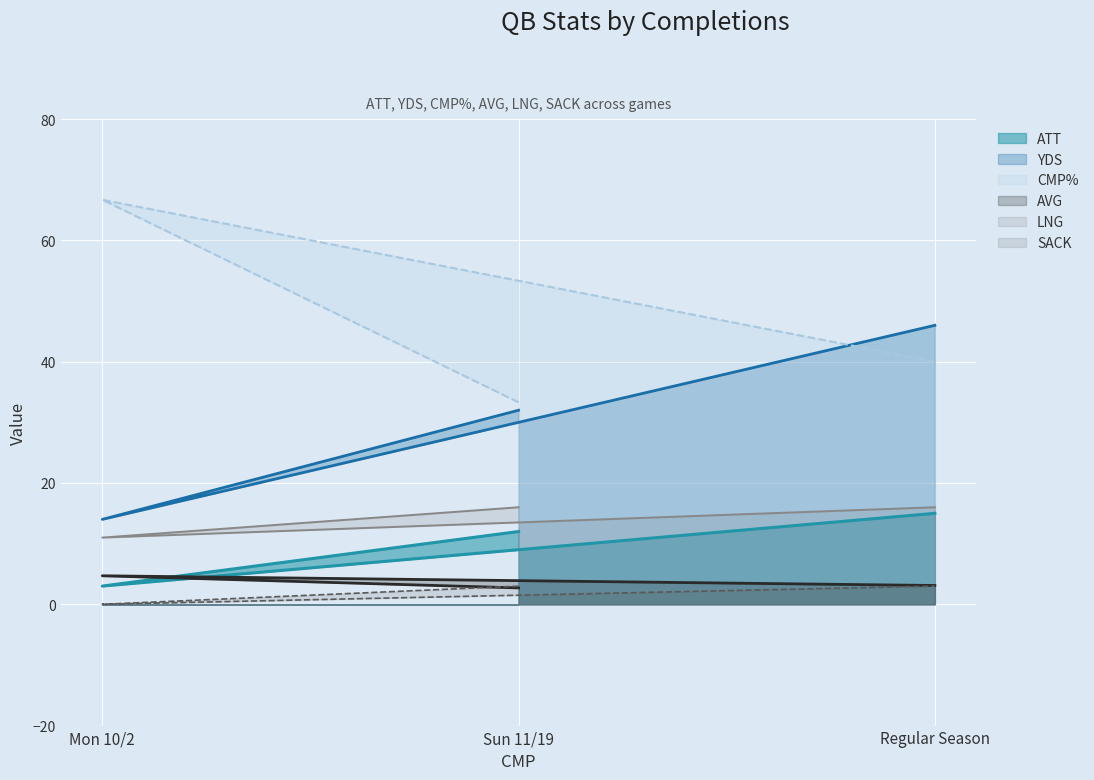

Which category has the highest value in the YDS series?

Regular Season